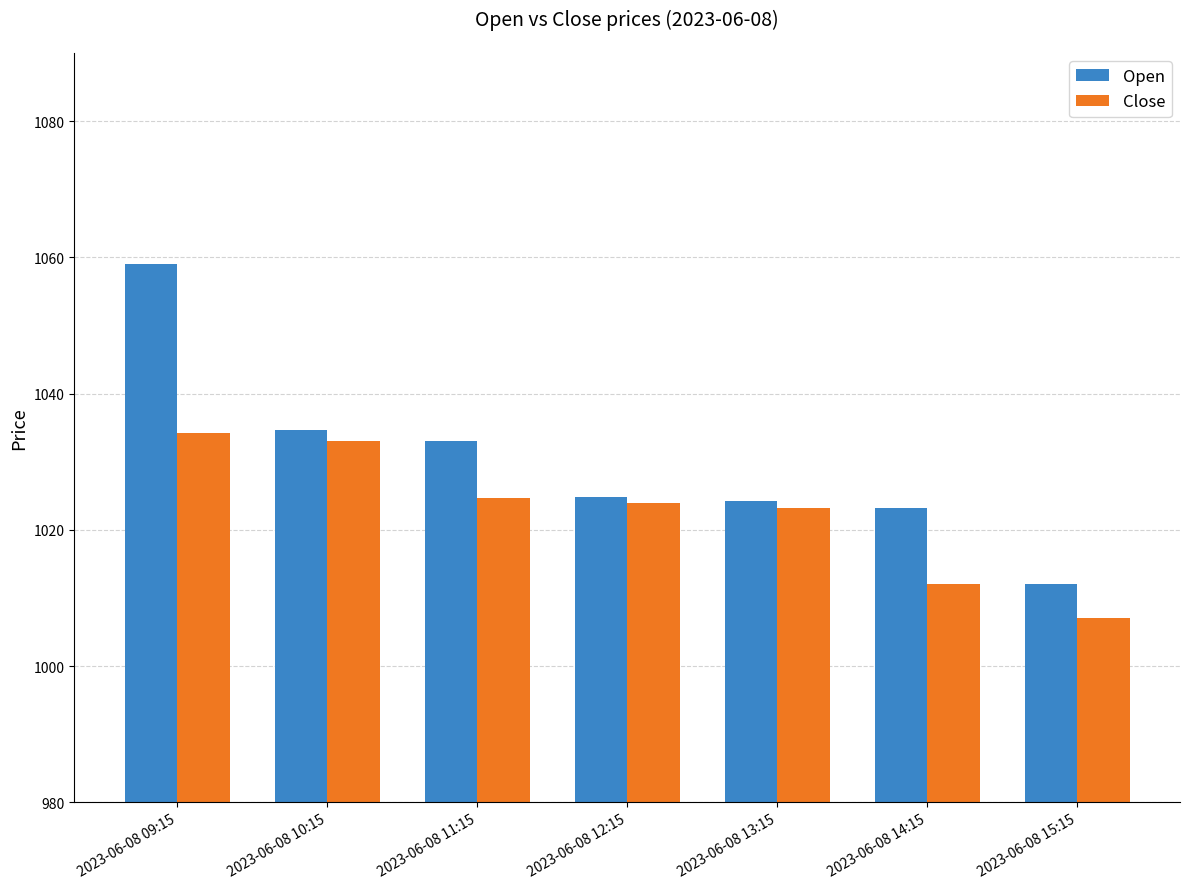

What is the difference between the maximum and second lowest values in the Close series?

22.2